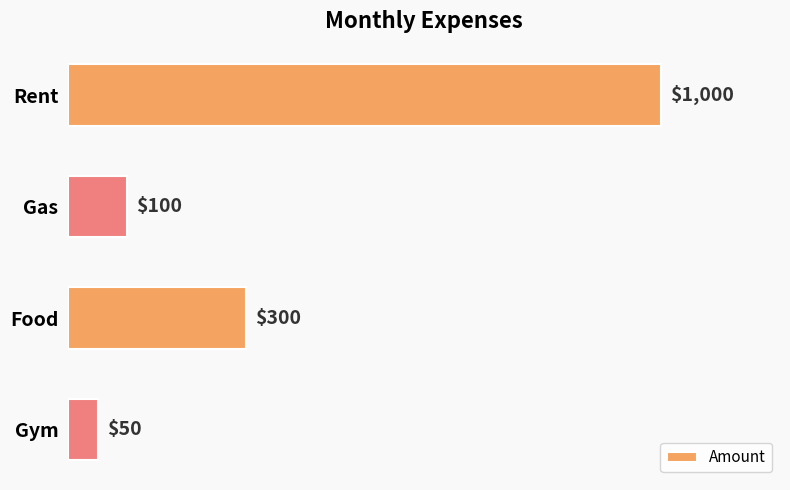

What is the smallest value displayed?

50